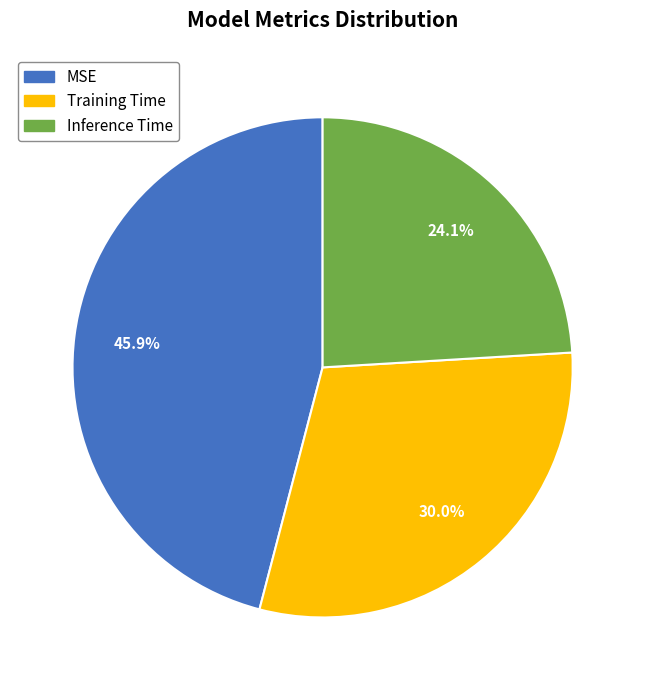

How many slices are in this pie chart?

3